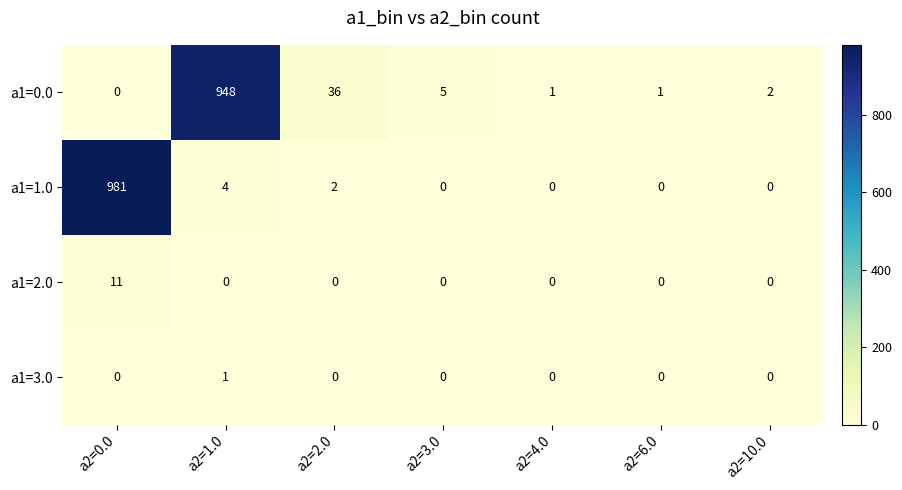

What is the spread (max minus min) of values at a2=2.0?

36